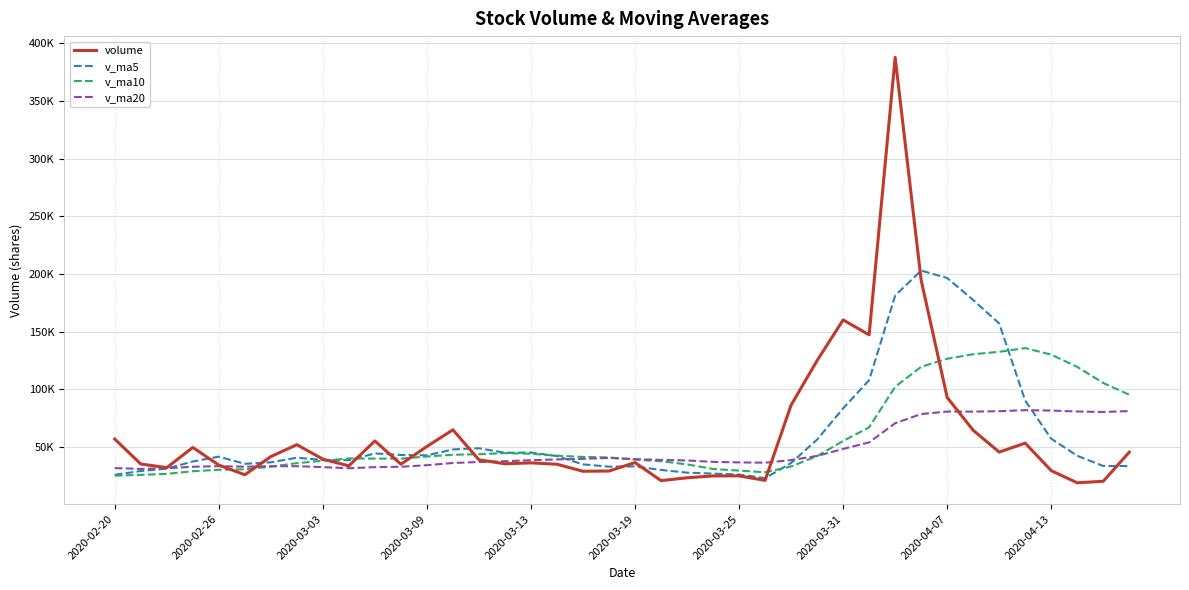

Which series has the largest total across all categories?

volume